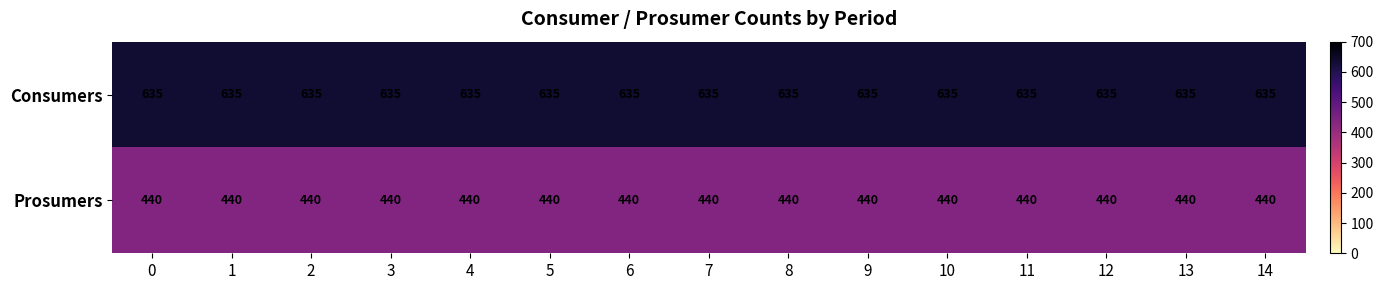

What is the minimum value shown in the chart?

440